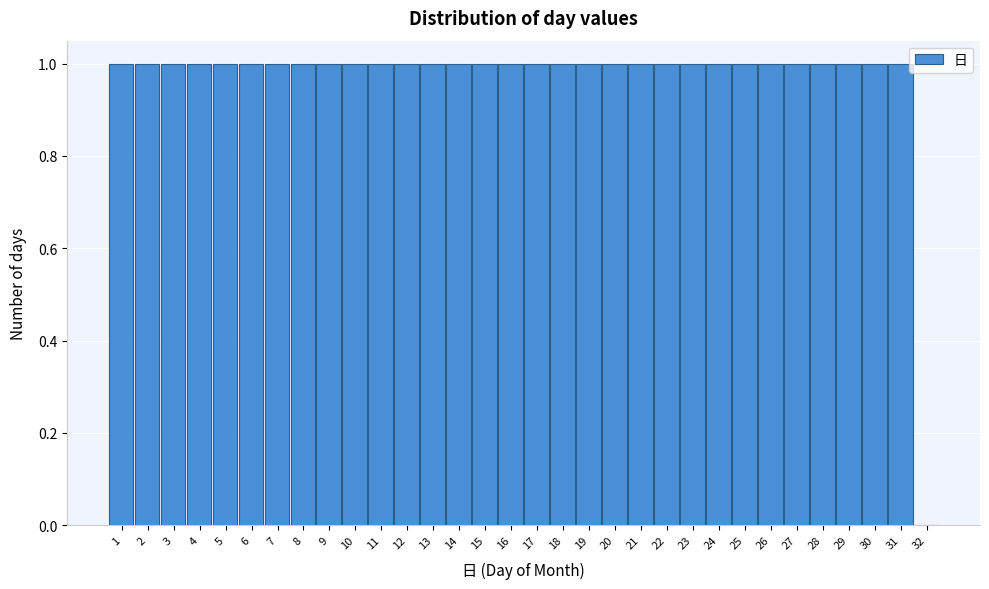

What is the ratio of the value at 11 to the value at 18?

1.0